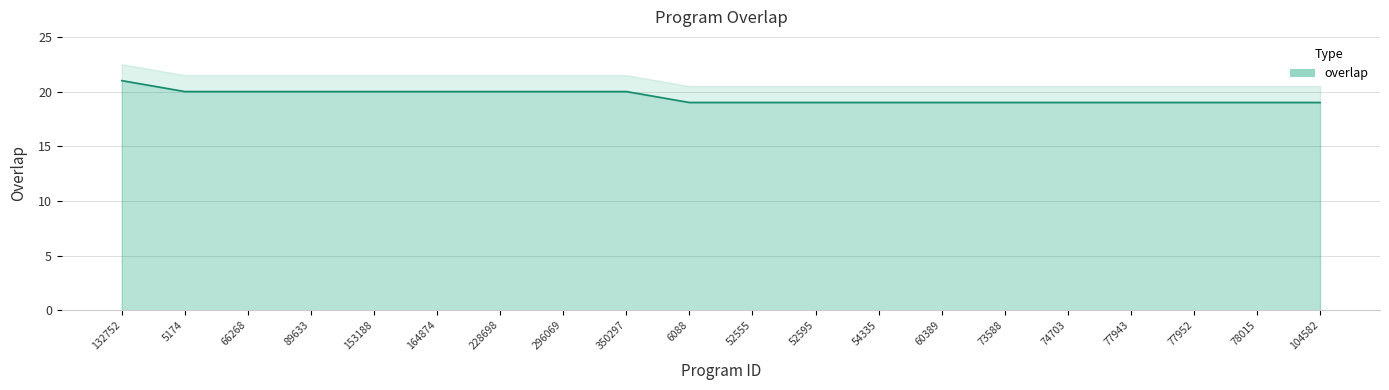

What is the average value?

20